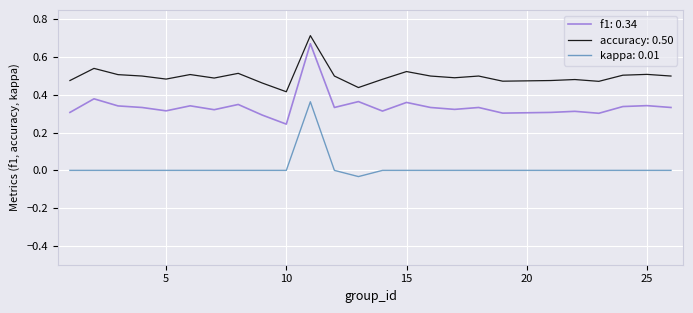

True or false: kappa: 0.01 and accuracy: 0.50 cross at least once.

False